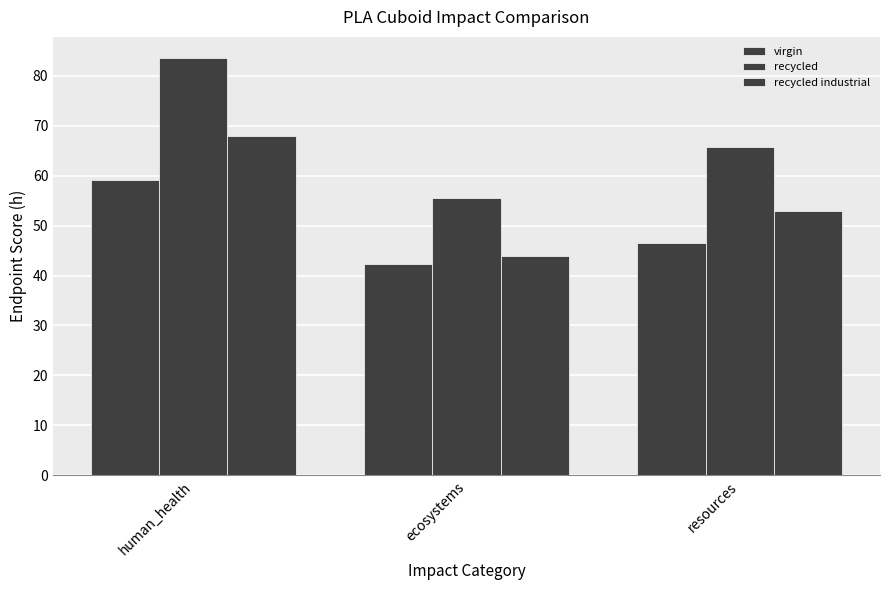

Rank the series by their maximum value, from highest to lowest.

recycled, recycled industrial, virgin